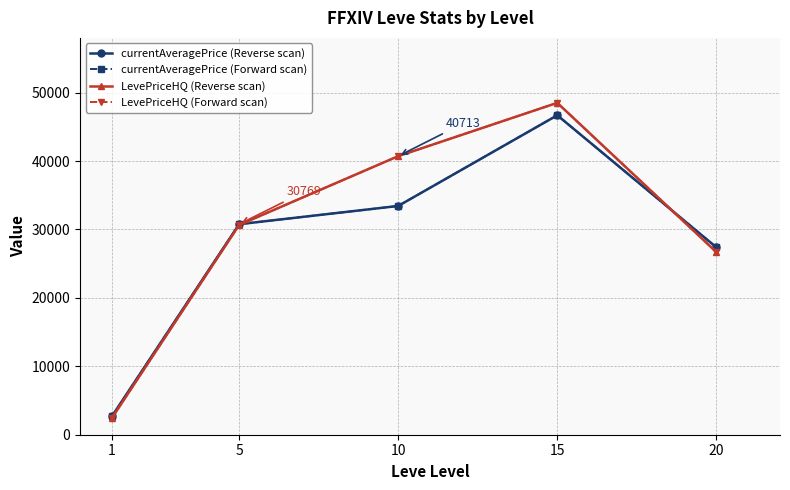

Reading left to right, what are all the values shown in this chart?

currentAveragePrice (Reverse scan): 1=2679	5=30769	10=33435	15=46691	20=27389
currentAveragePrice (Forward scan): 1=2679	5=30769	10=33435	15=46691	20=27389
LevePriceHQ (Reverse scan): 1=2426	5=30657	10=40713	15=48506	20=26690
LevePriceHQ (Forward scan): 1=2426	5=30657	10=40713	15=48506	20=26690